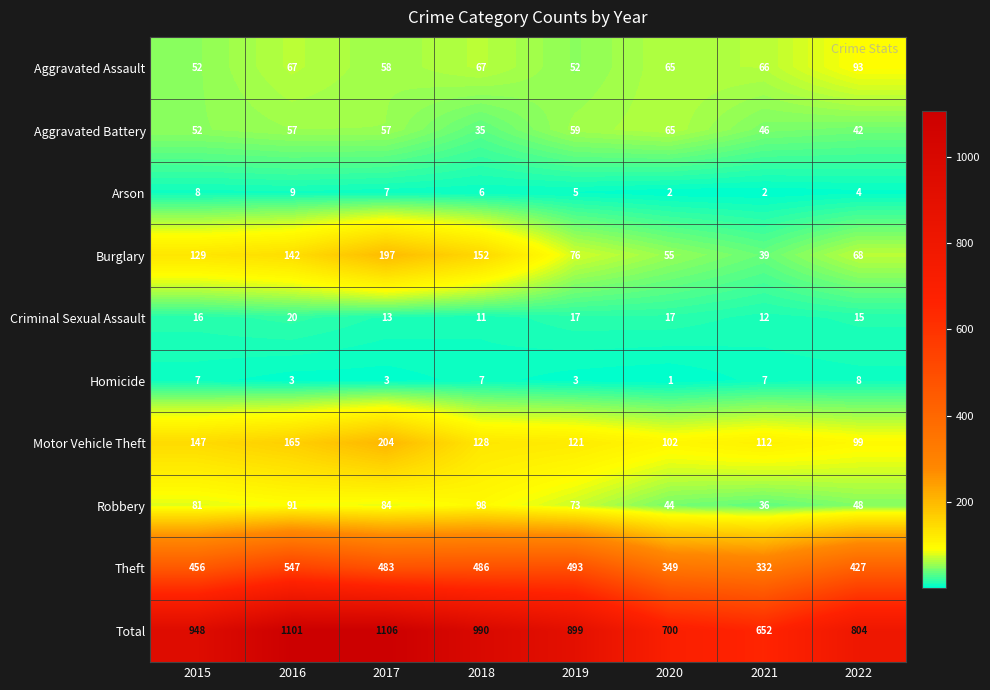

What is the total value across all series at 2022?

1608